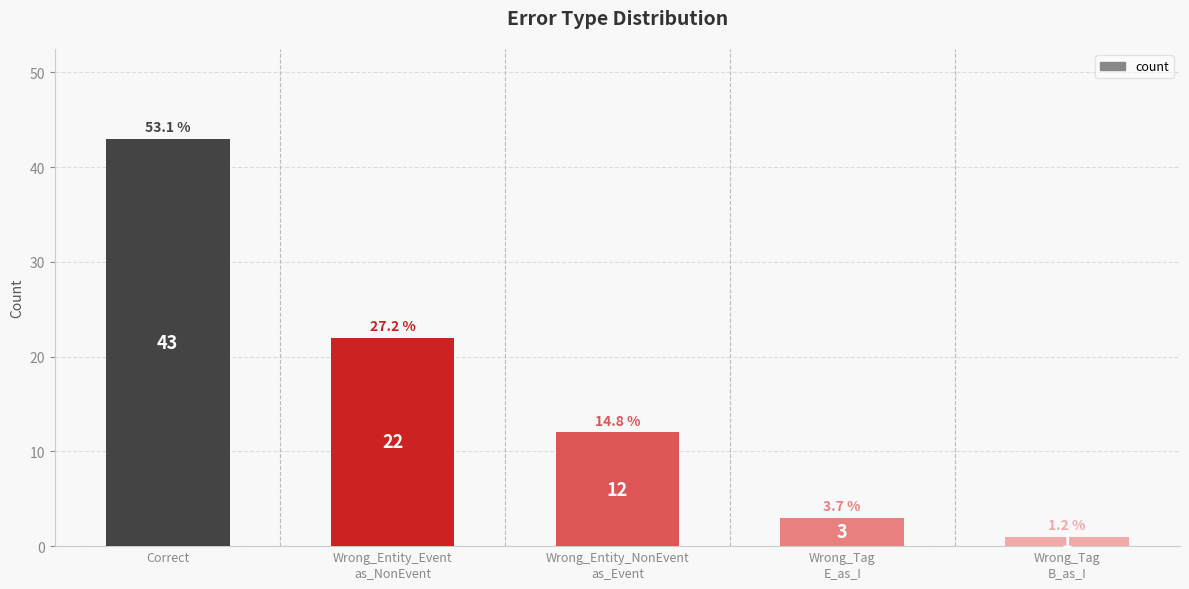

What is the greatest value displayed?

43